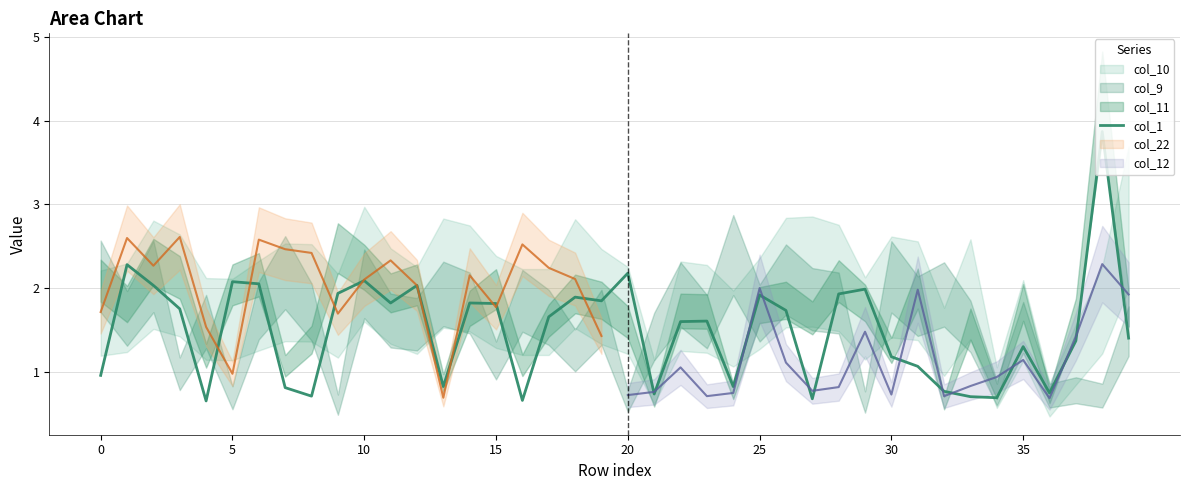

Which label corresponds to the largest value in the chart?

38